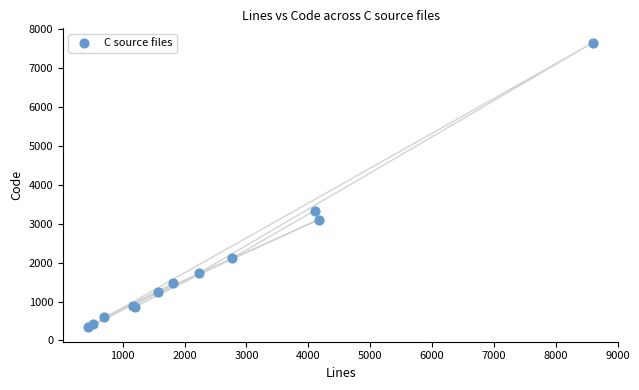

What Y value in the scatter plot is closest to 3995?

3336